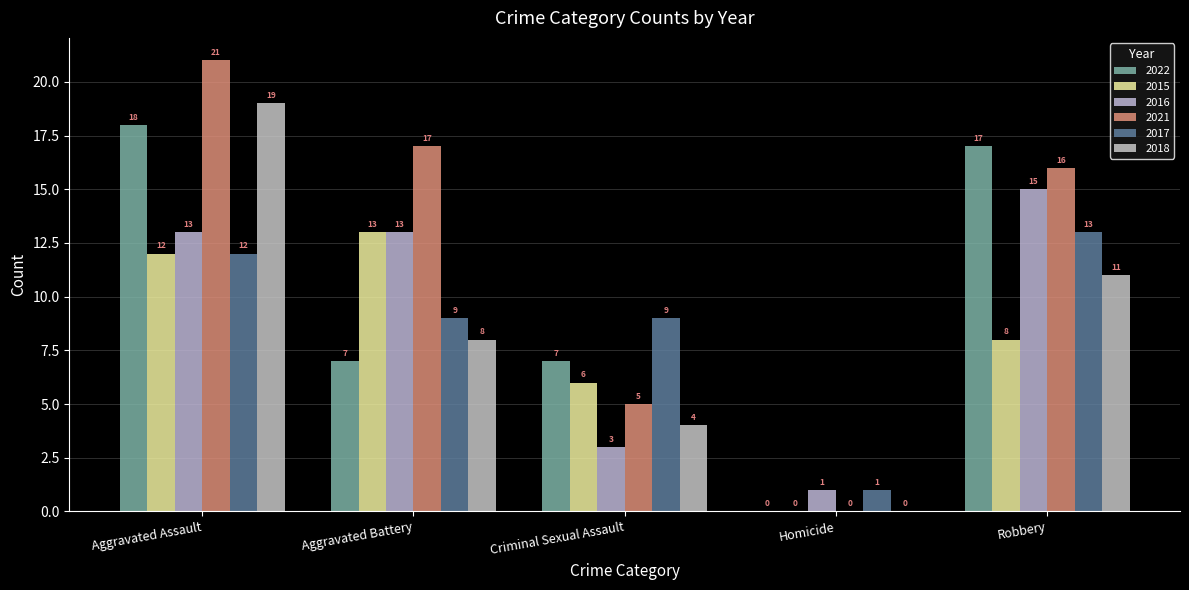

What is the sum of the 2018 values at Robbery and Homicide?

11